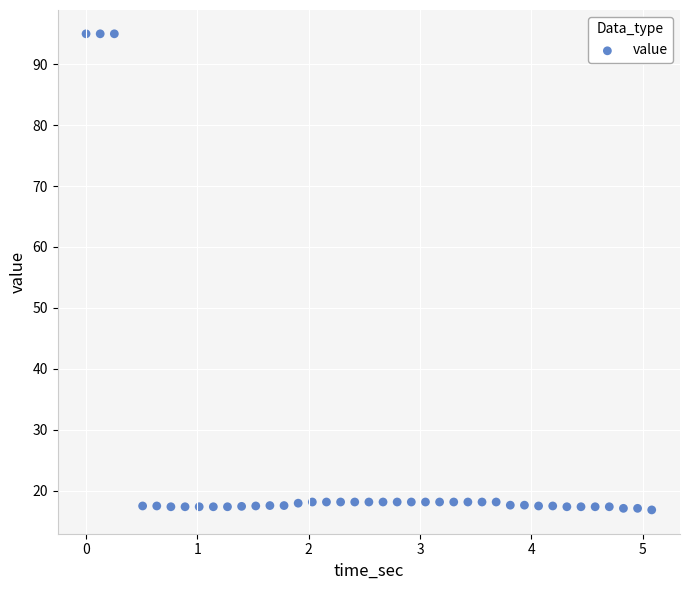

What is the range of X values (max minus min)?

5.1